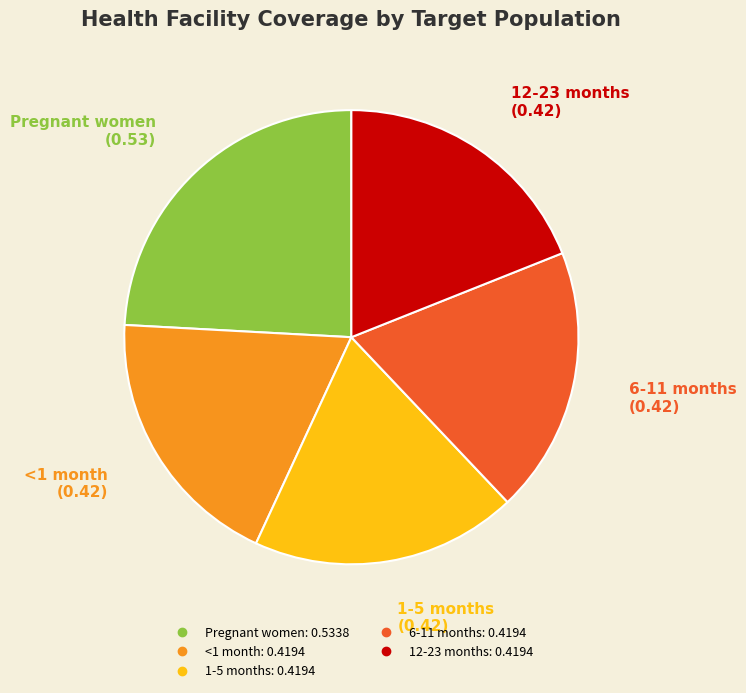

How many slices are in this pie chart?

5